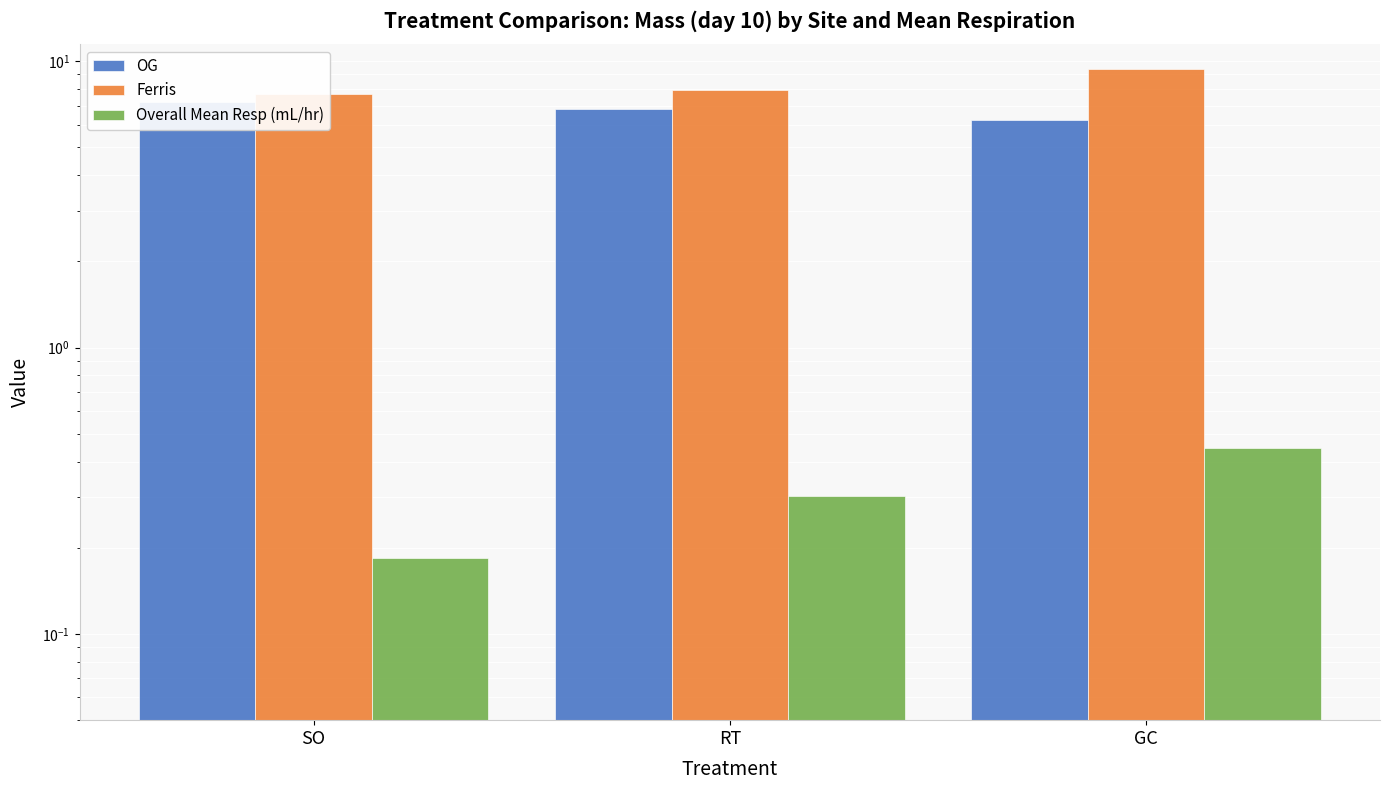

Read the Ferris value at RT.

7.9